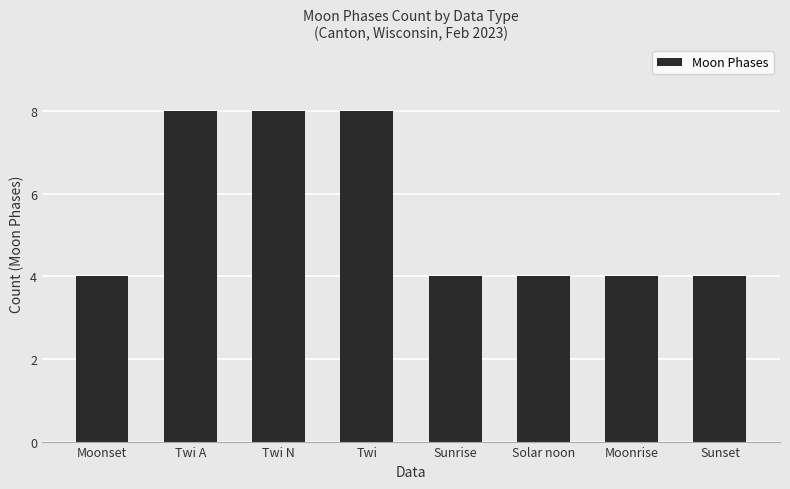

What is the label of the 4th bar from the right?

Sunrise